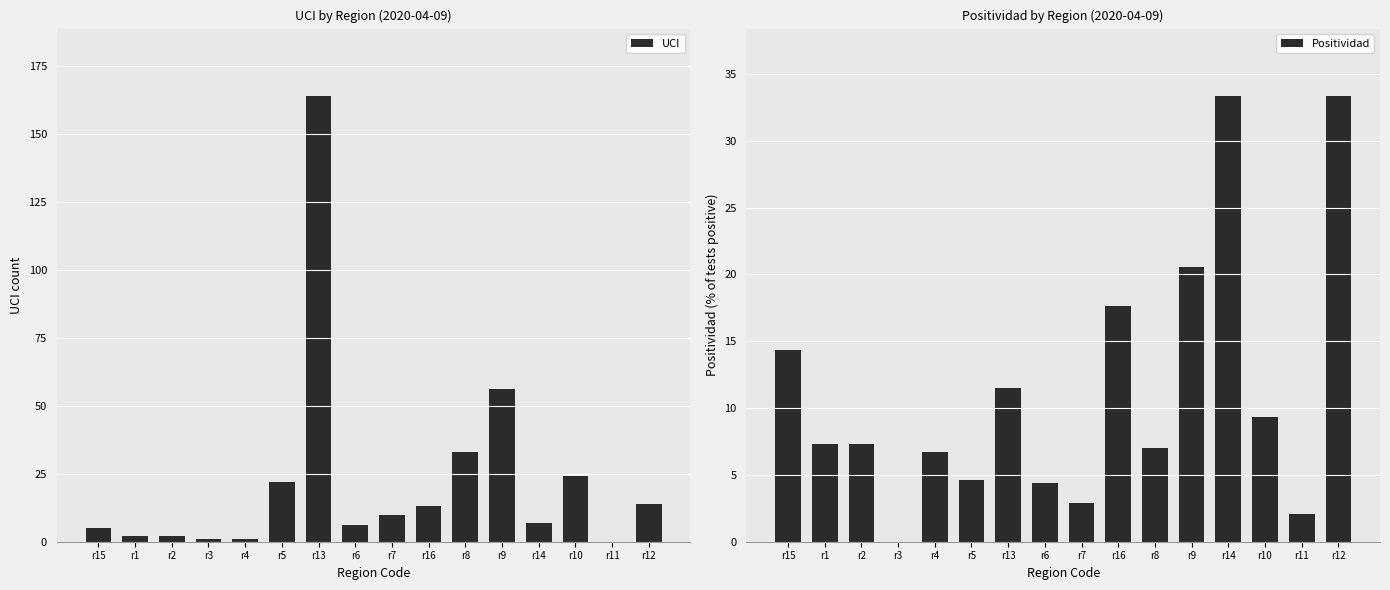

What is the difference between the maximum and minimum values in the Positividad series?

33.4